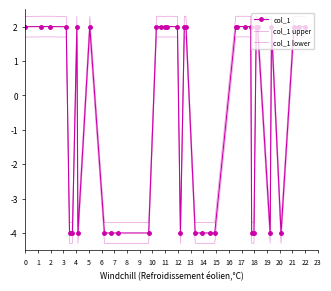

What is the average value of the col_1 series?

-0.4